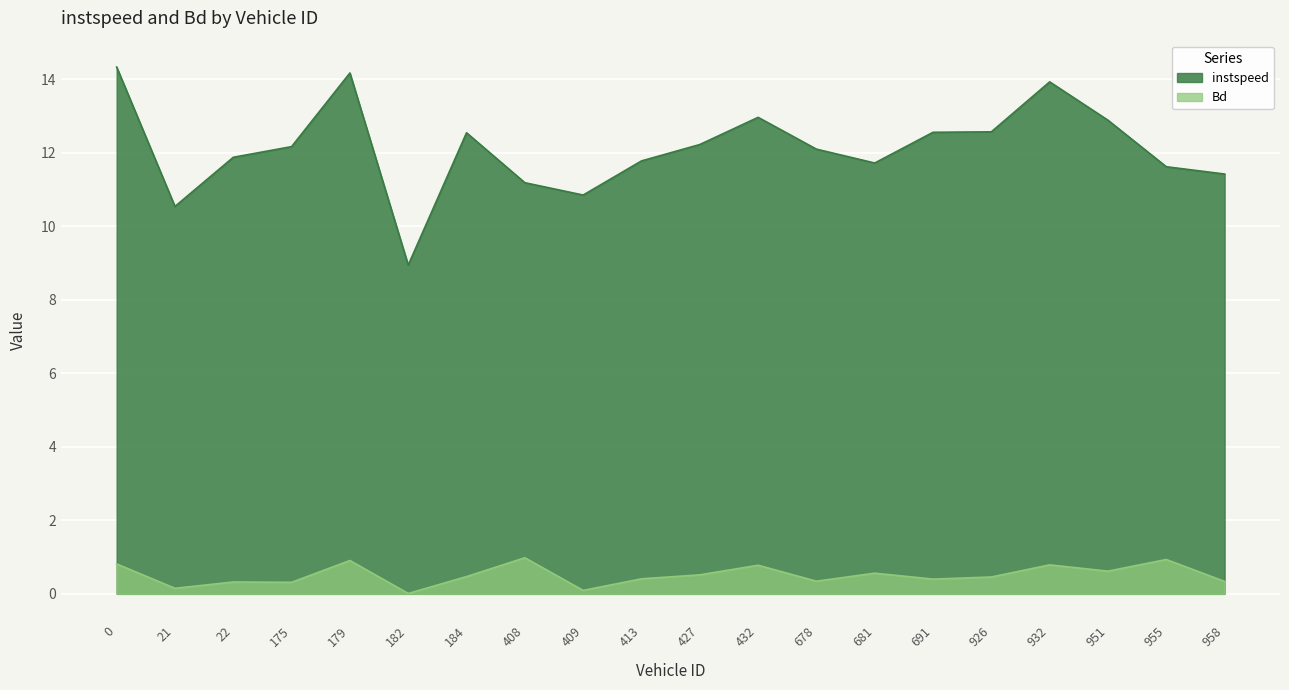

What is the difference between the Bd values at 678 and 932?

0.4